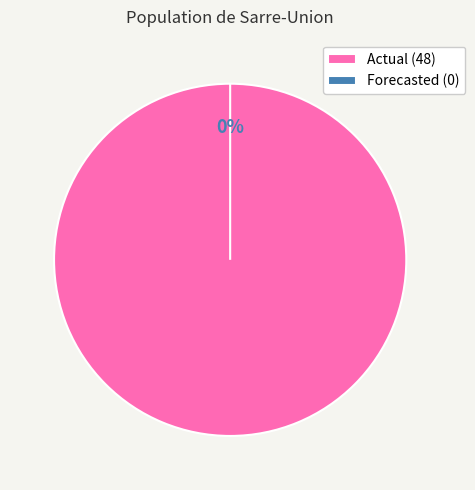

True or false: Actual (48) accounts for 100% of the total.

True